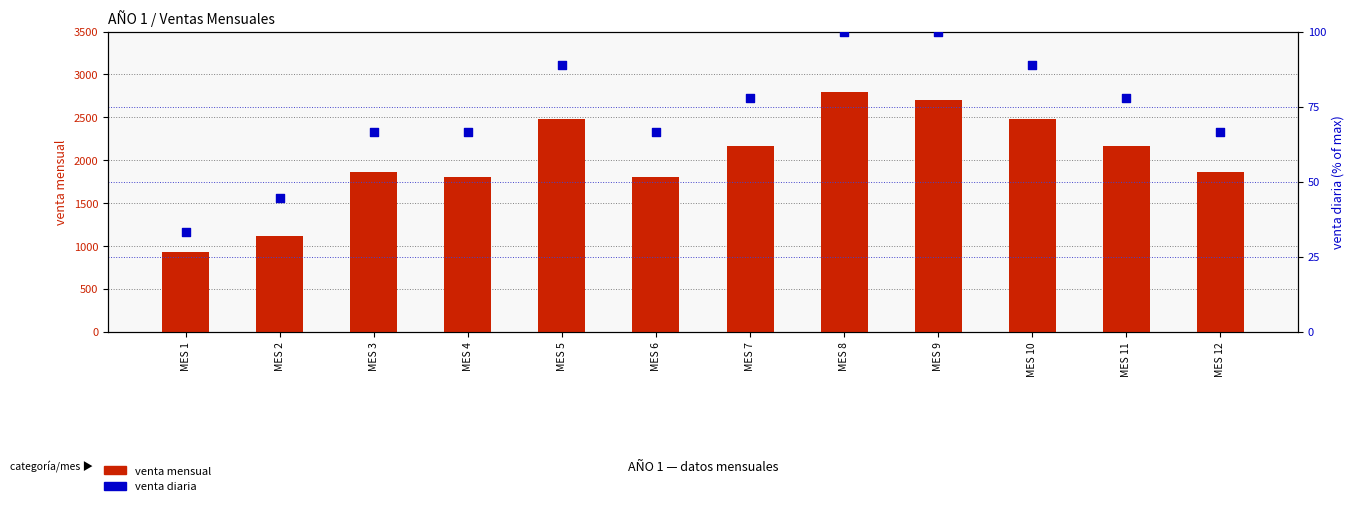

Which series has the widest spread of Y values?

venta mensual